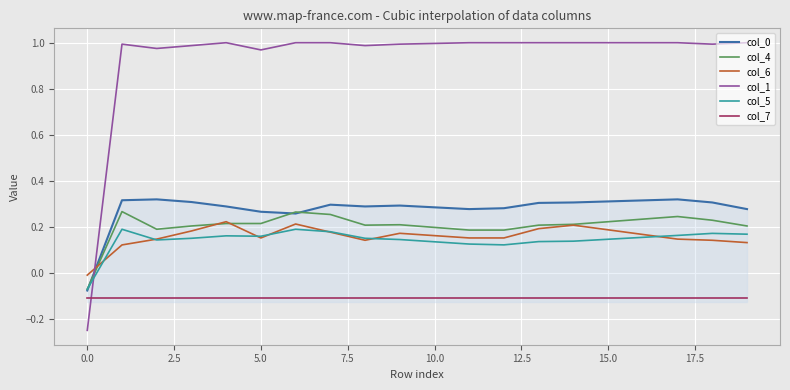

Which series has the largest total across all categories?

col_1